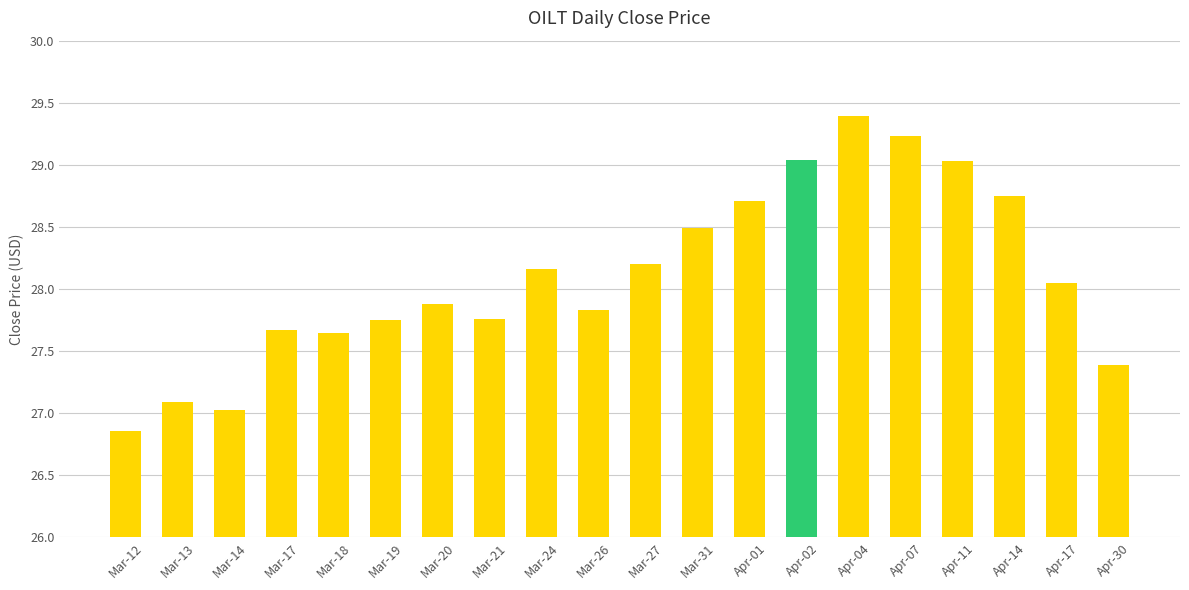

At which label does the data first exceed 28?

Mar-24